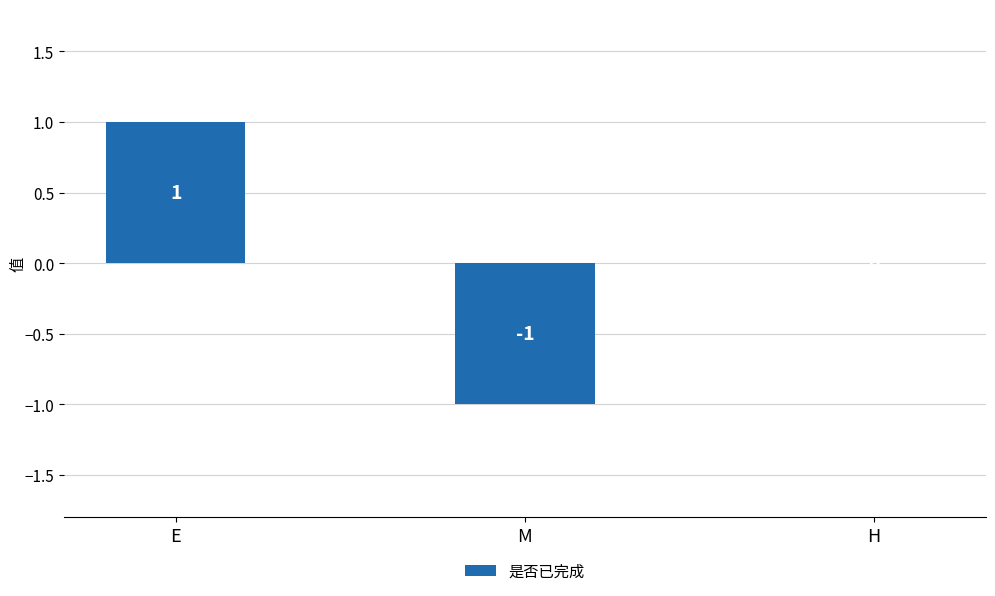

Are the bars horizontal?

No